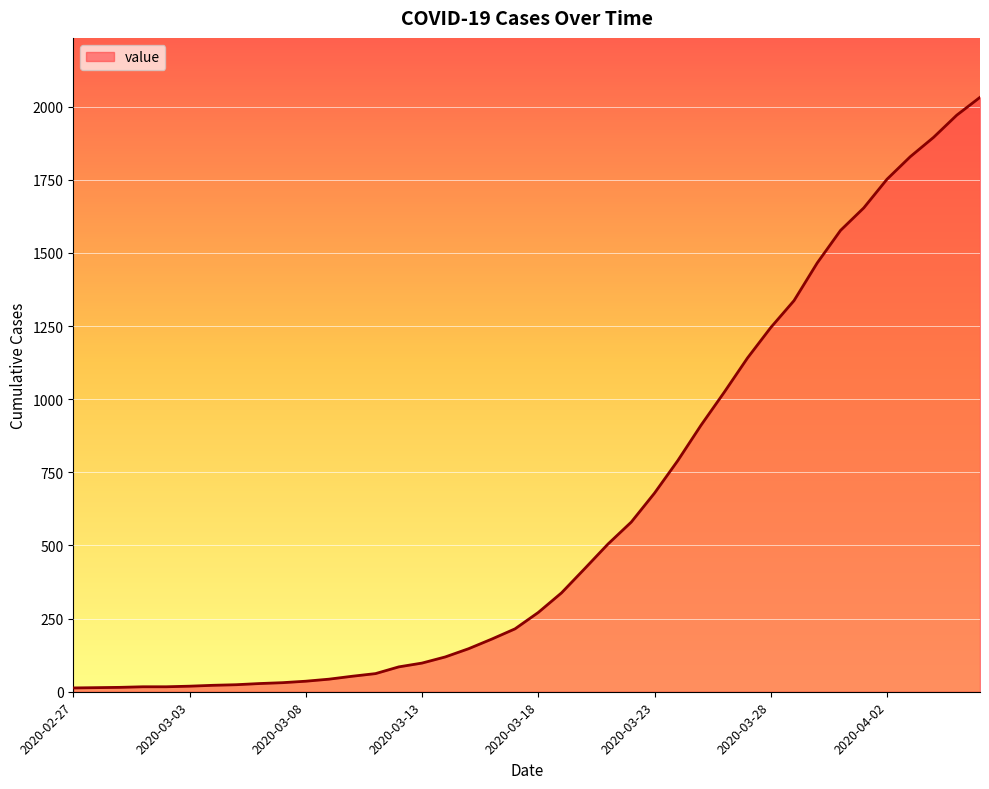

What is the label of the 38th point from the right?

2020-02-29